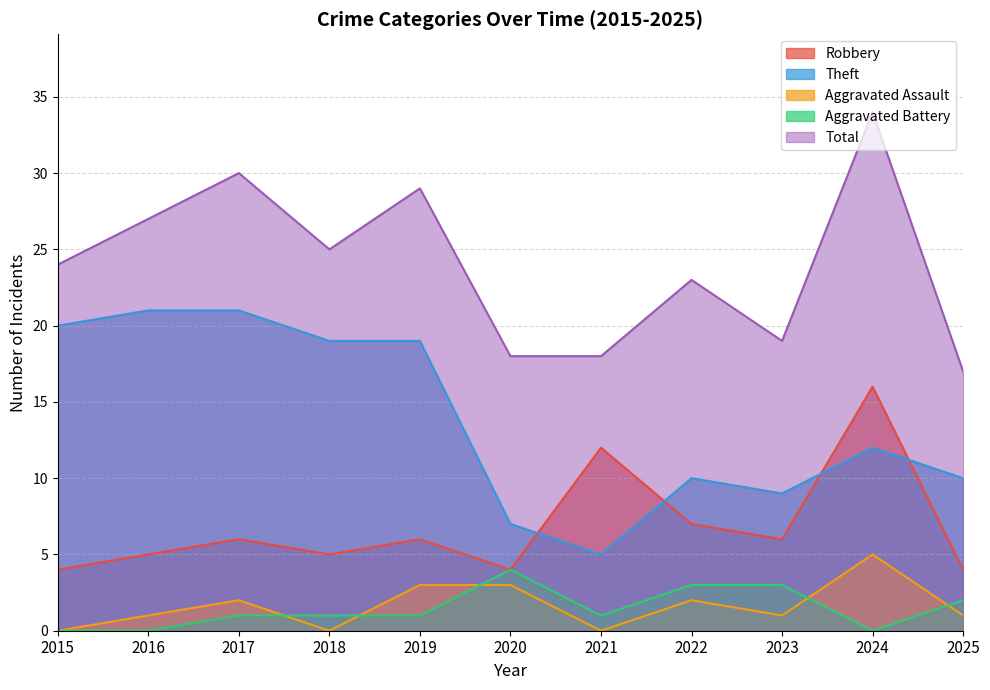

At which category is the sum across all series the highest?

2024